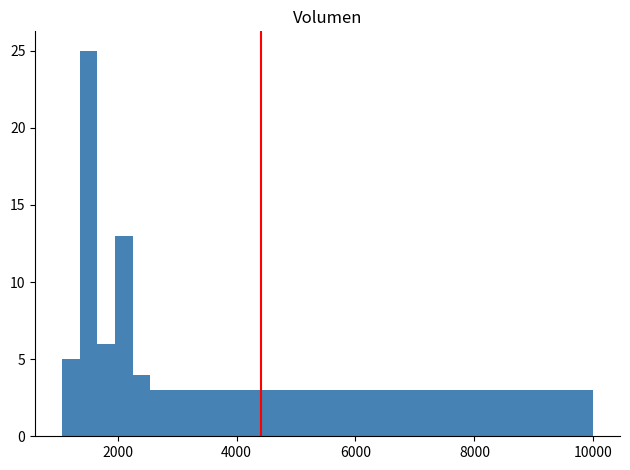

Around what value on the x-axis is the tallest bar? Give the approximate position of its centre, as read against the axis.

1600